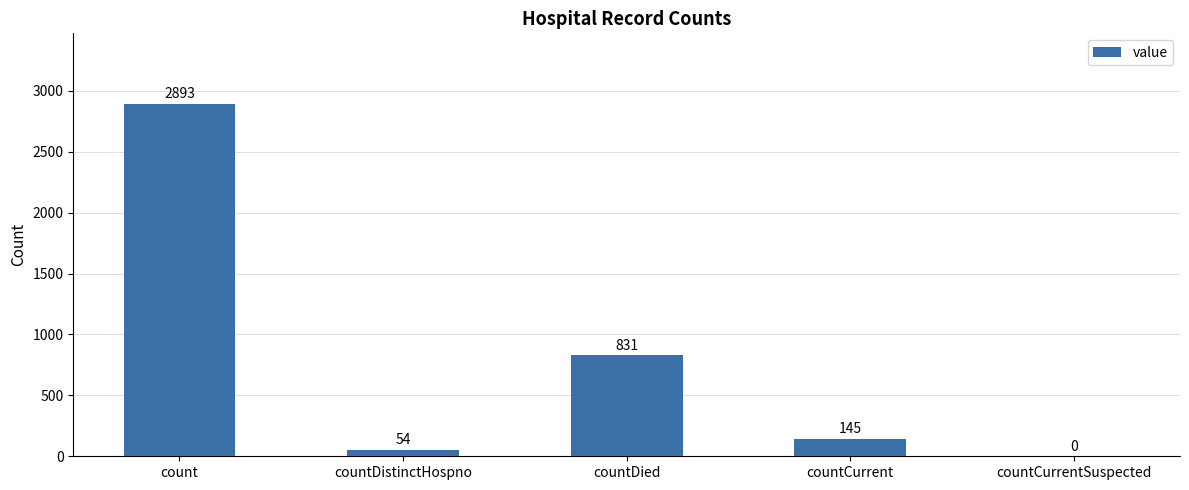

Is it true that the value at countCurrent is 35?

False